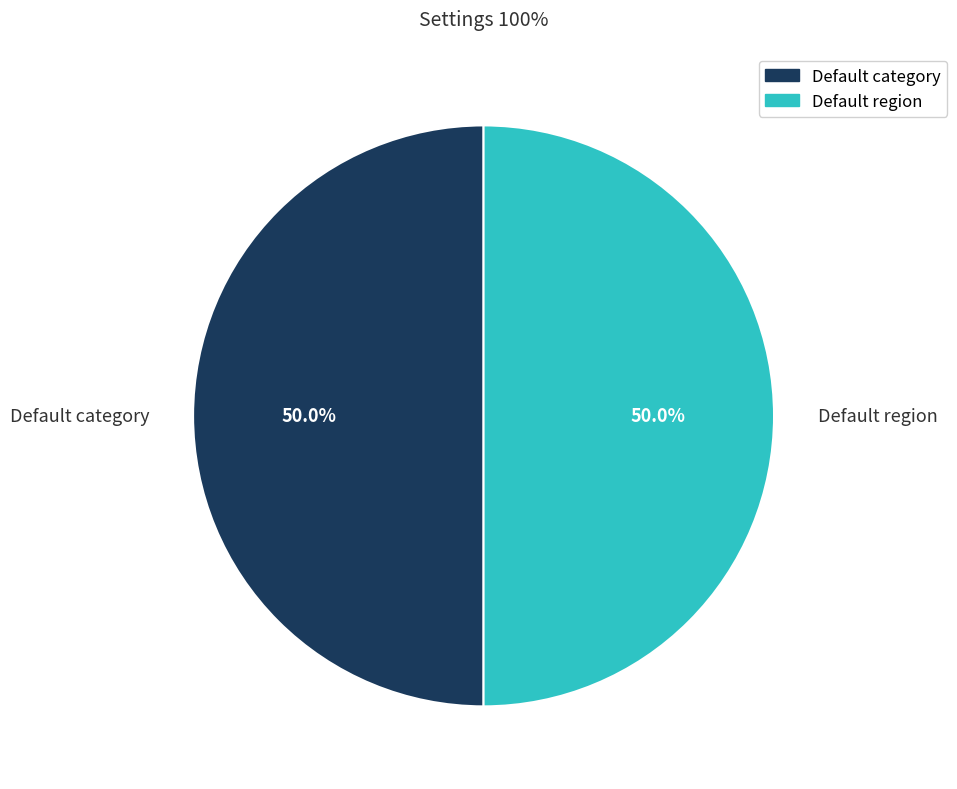

What portion of the pie excludes Default category?

50.0%